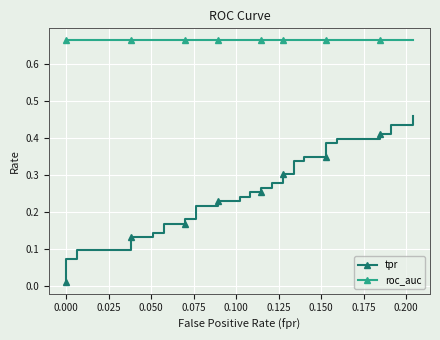

True or false: roc_auc and tpr intersect in this chart.

False